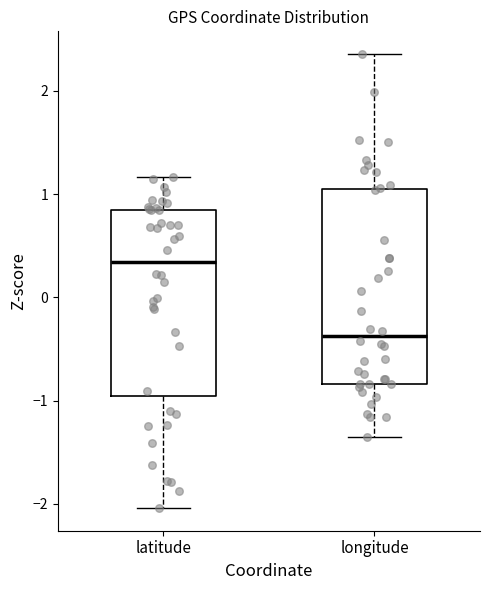

Which box has the lowest median line?

longitude